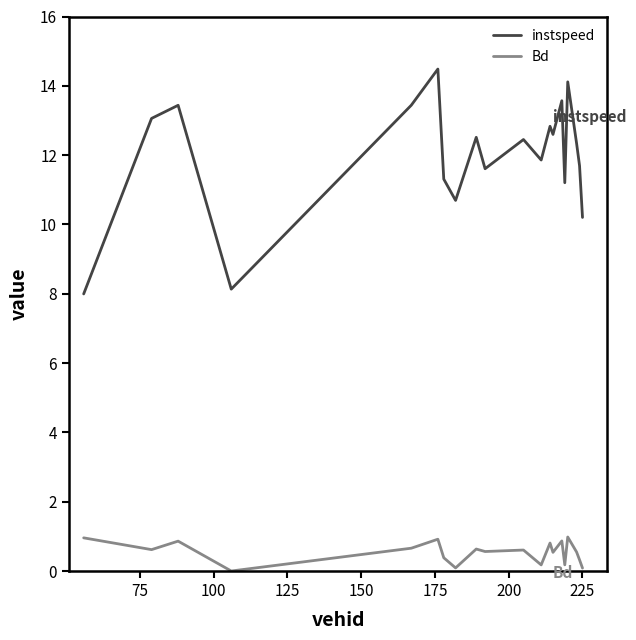

True or false: instspeed and Bd intersect in this chart.

False